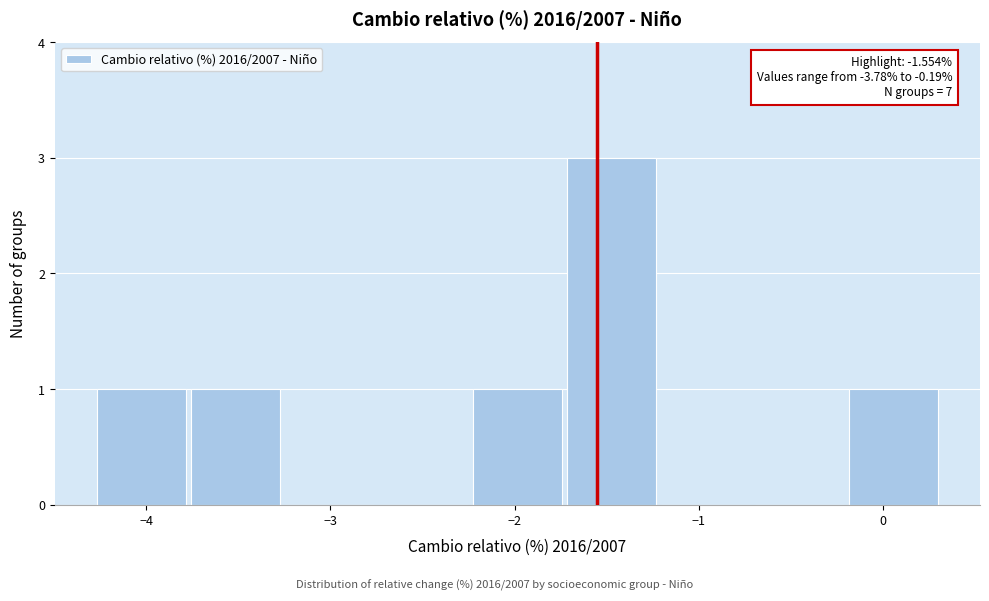

Which range on the x-axis has the tallest bar?

-1.7 to -1.2